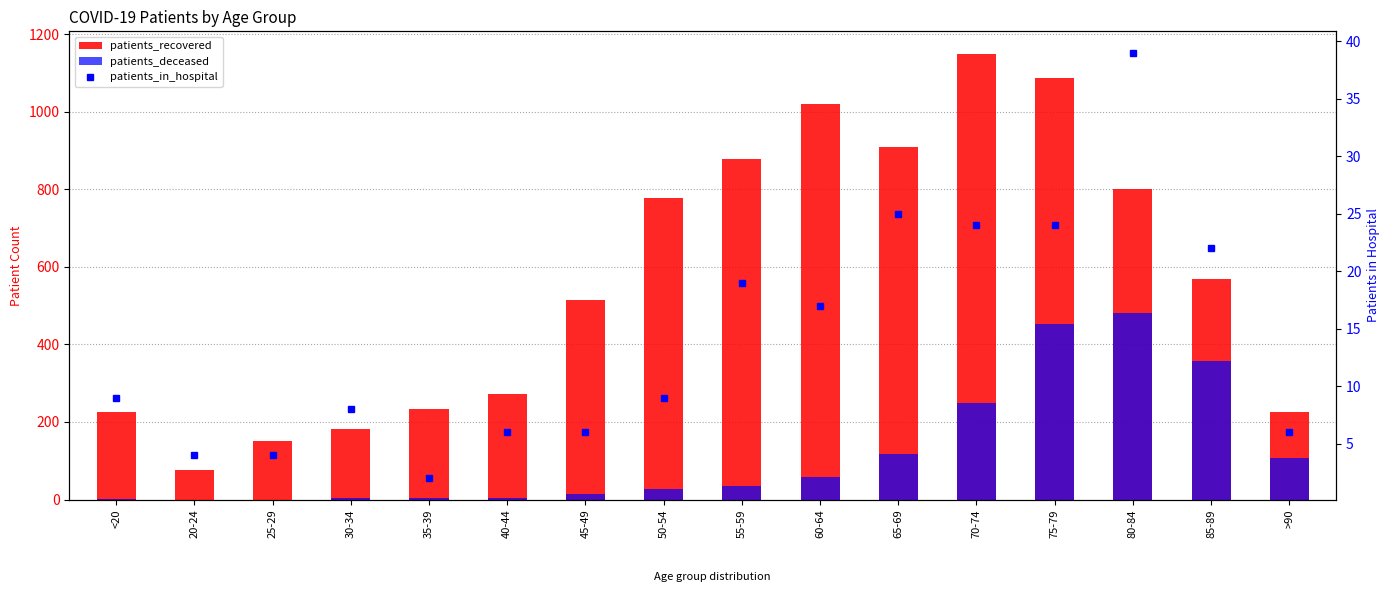

Reading left to right, list all the values displayed in this chart.

patients_recovered: <20=226	20-24=76	25-29=151	30-34=181	35-39=234	40-44=271	45-49=514	50-54=778	55-59=877	60-64=1019	65-69=910	70-74=1150	75-79=1087	80-84=800	85-89=569	>90=227
patients_deceased: <20=2	20-24=0	25-29=0	30-34=3	35-39=4	40-44=3	45-49=13	50-54=27	55-59=35	60-64=57	65-69=118	70-74=250	75-79=452	80-84=480	85-89=356	>90=107
patients_in_hospital: <20=9	20-24=4	25-29=4	30-34=8	35-39=2	40-44=6	45-49=6	50-54=9	55-59=19	60-64=17	65-69=25	70-74=24	75-79=24	80-84=39	85-89=22	>90=6